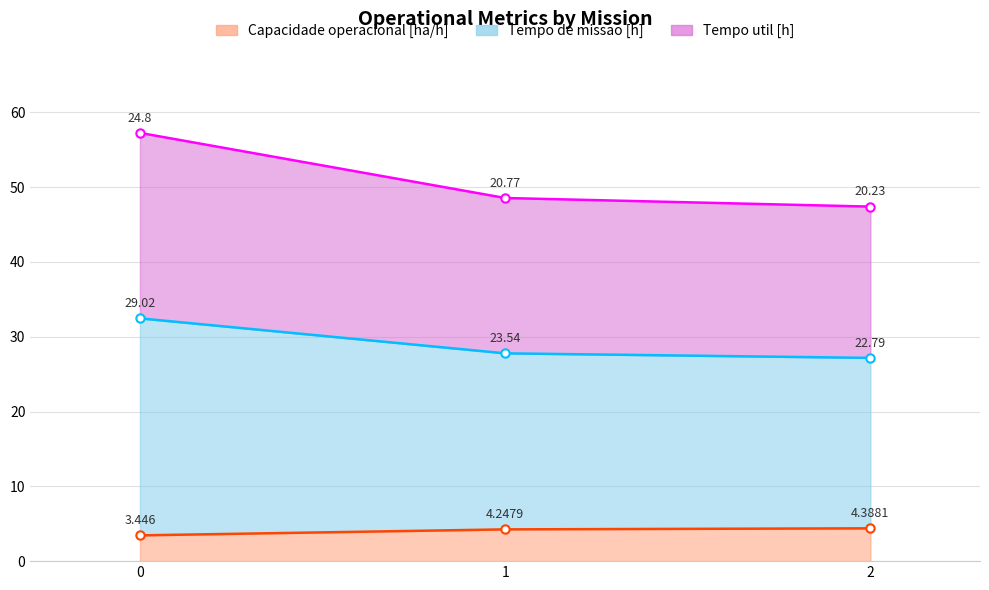

Which series has the largest range (max minus min)?

Tempo de missao [h]